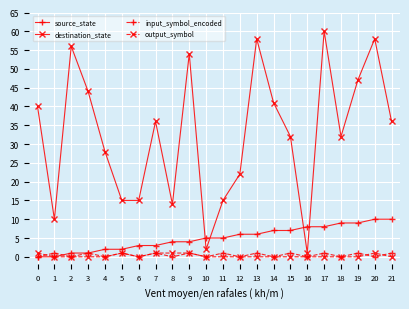

Read the output_symbol value at 7.

1